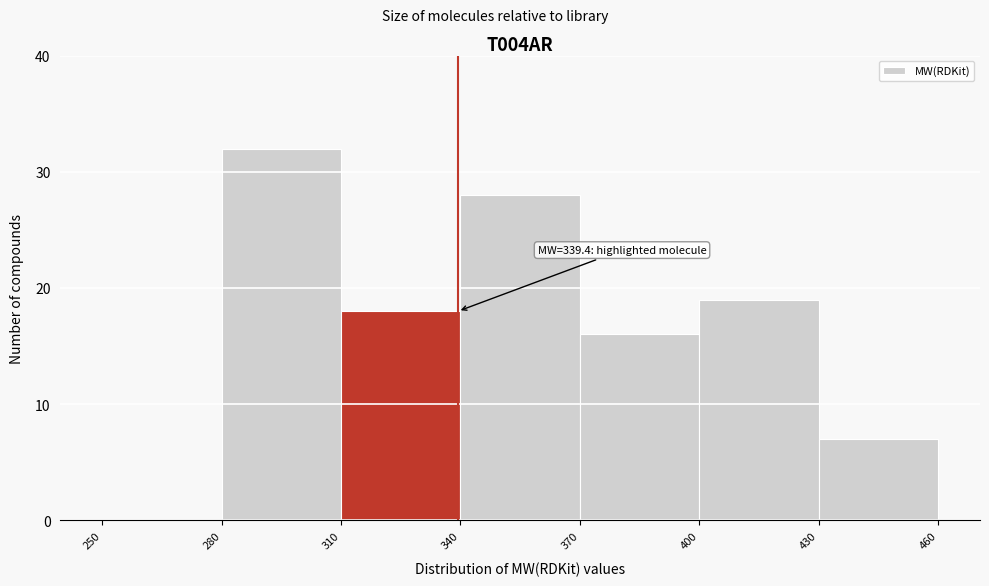

Which range on the x-axis has the tallest bar?

280 to 310